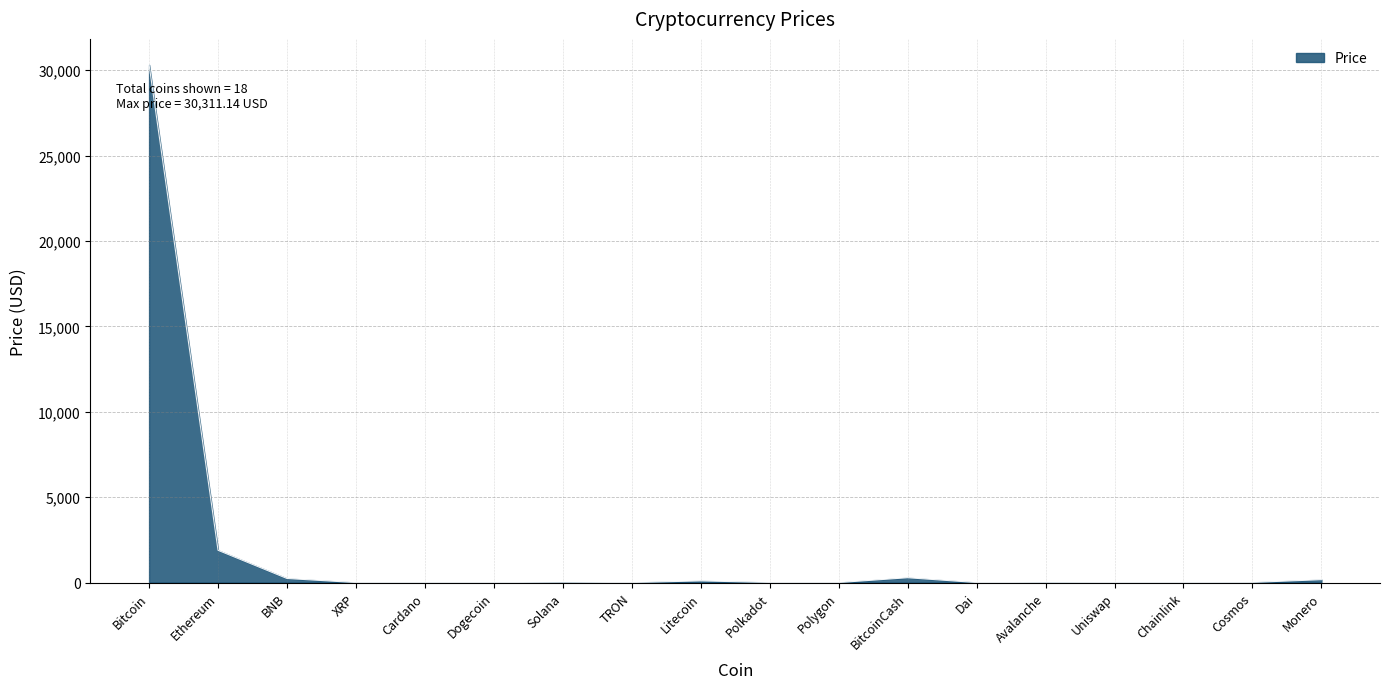

What is the maximum value shown in the chart?

30311.1